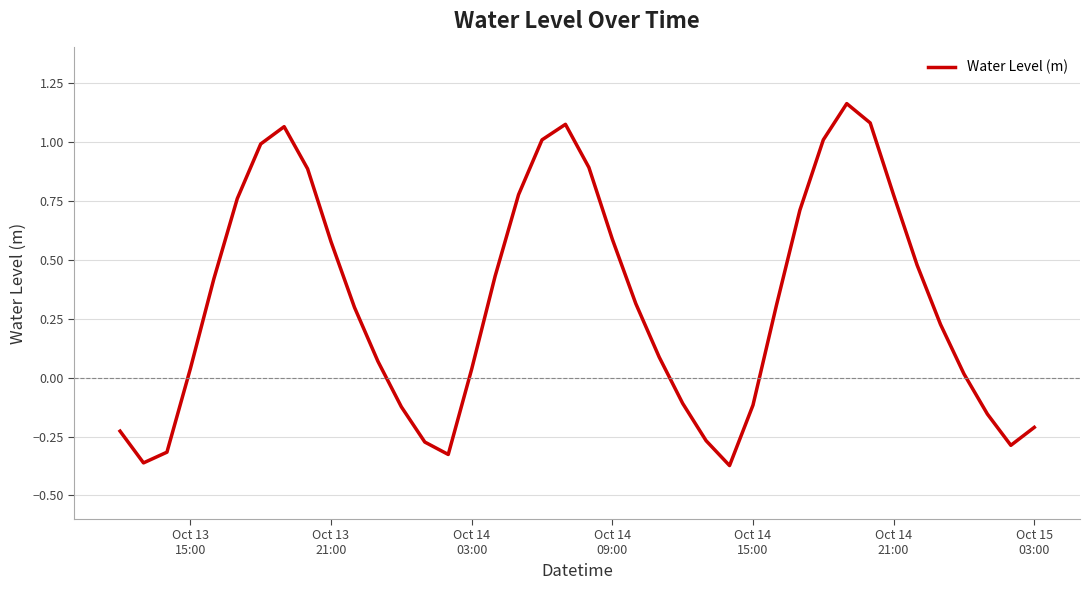

What is the sum of all values?

12.9